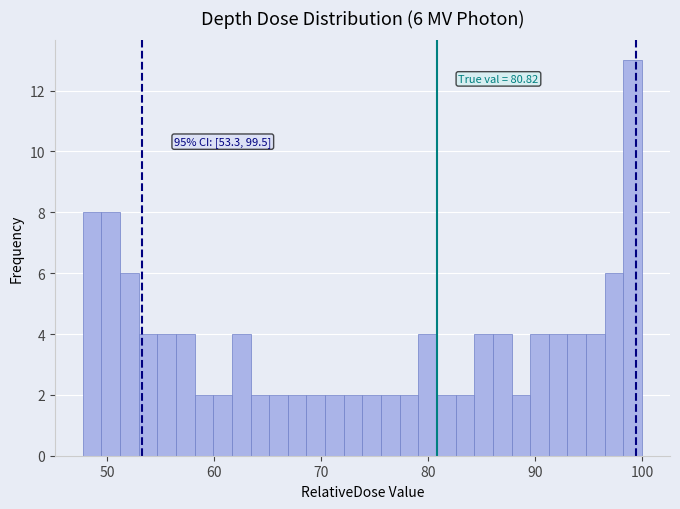

Around what value on the x-axis is the tallest bar? Give the approximate position of its centre, as read against the axis.

99